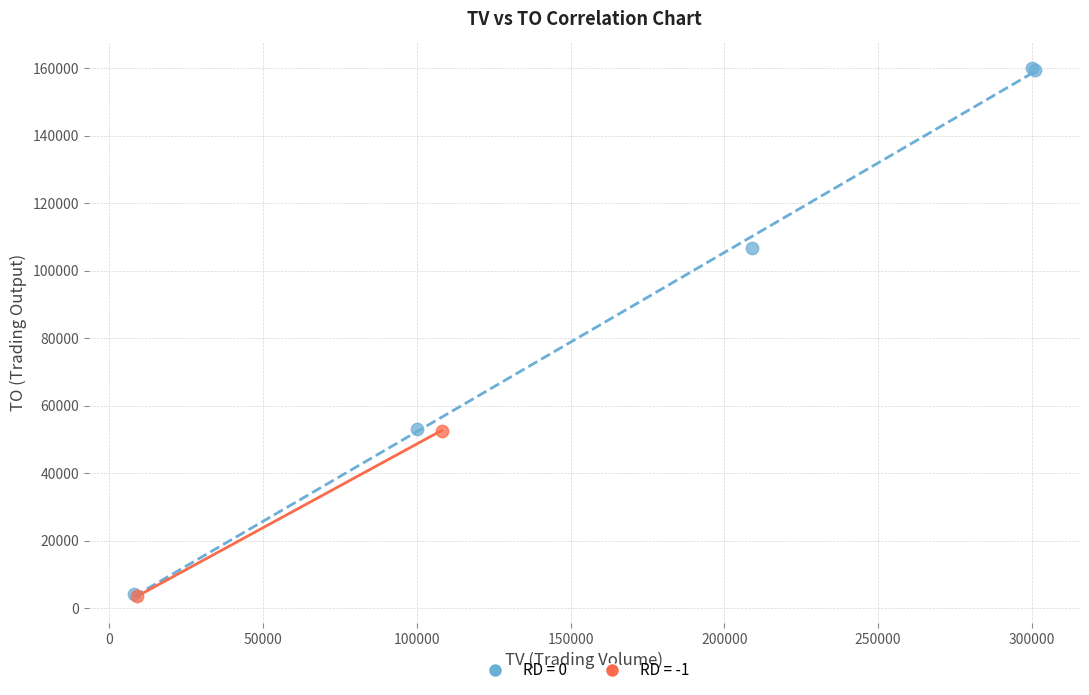

What are all the series names shown in the legend?

RD = 0, RD = -1